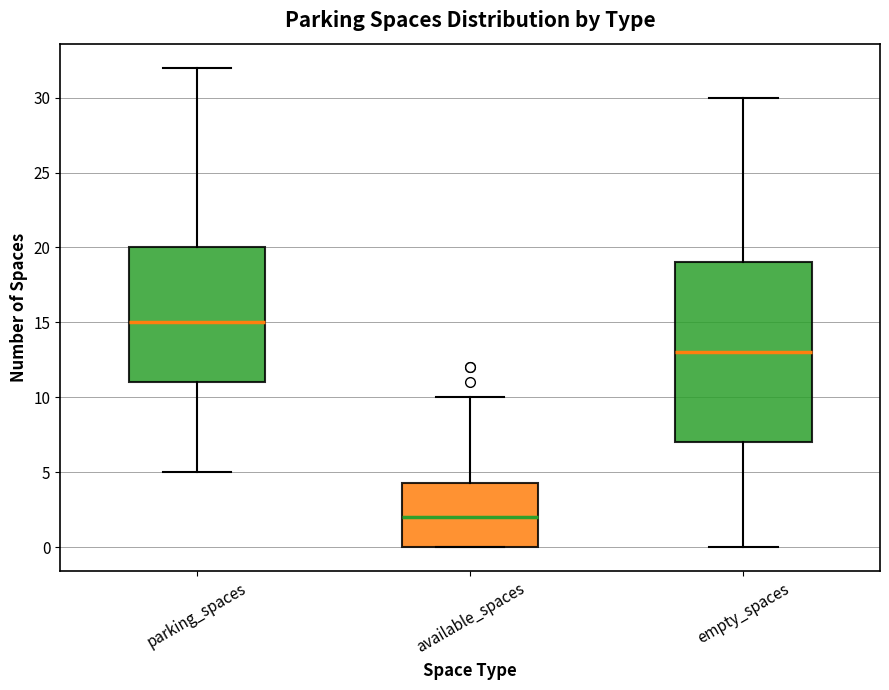

Which box has the highest median line?

parking_spaces